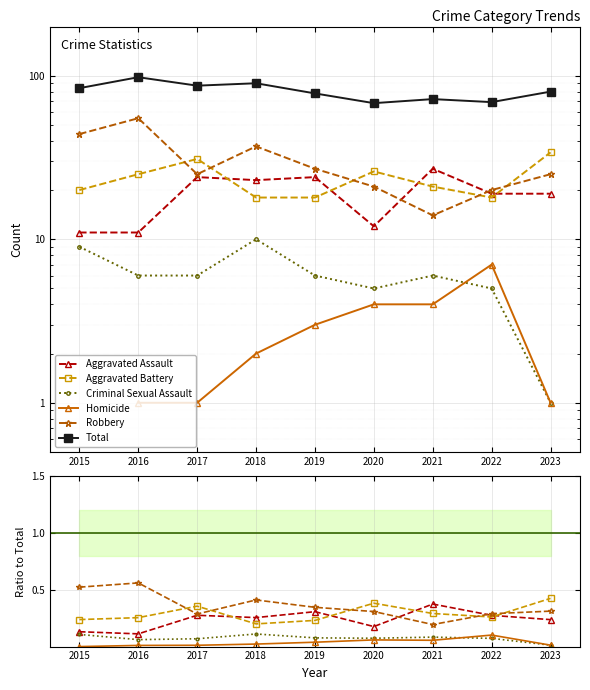

Is it true that Homicide equals 0.0 at 2023?

True